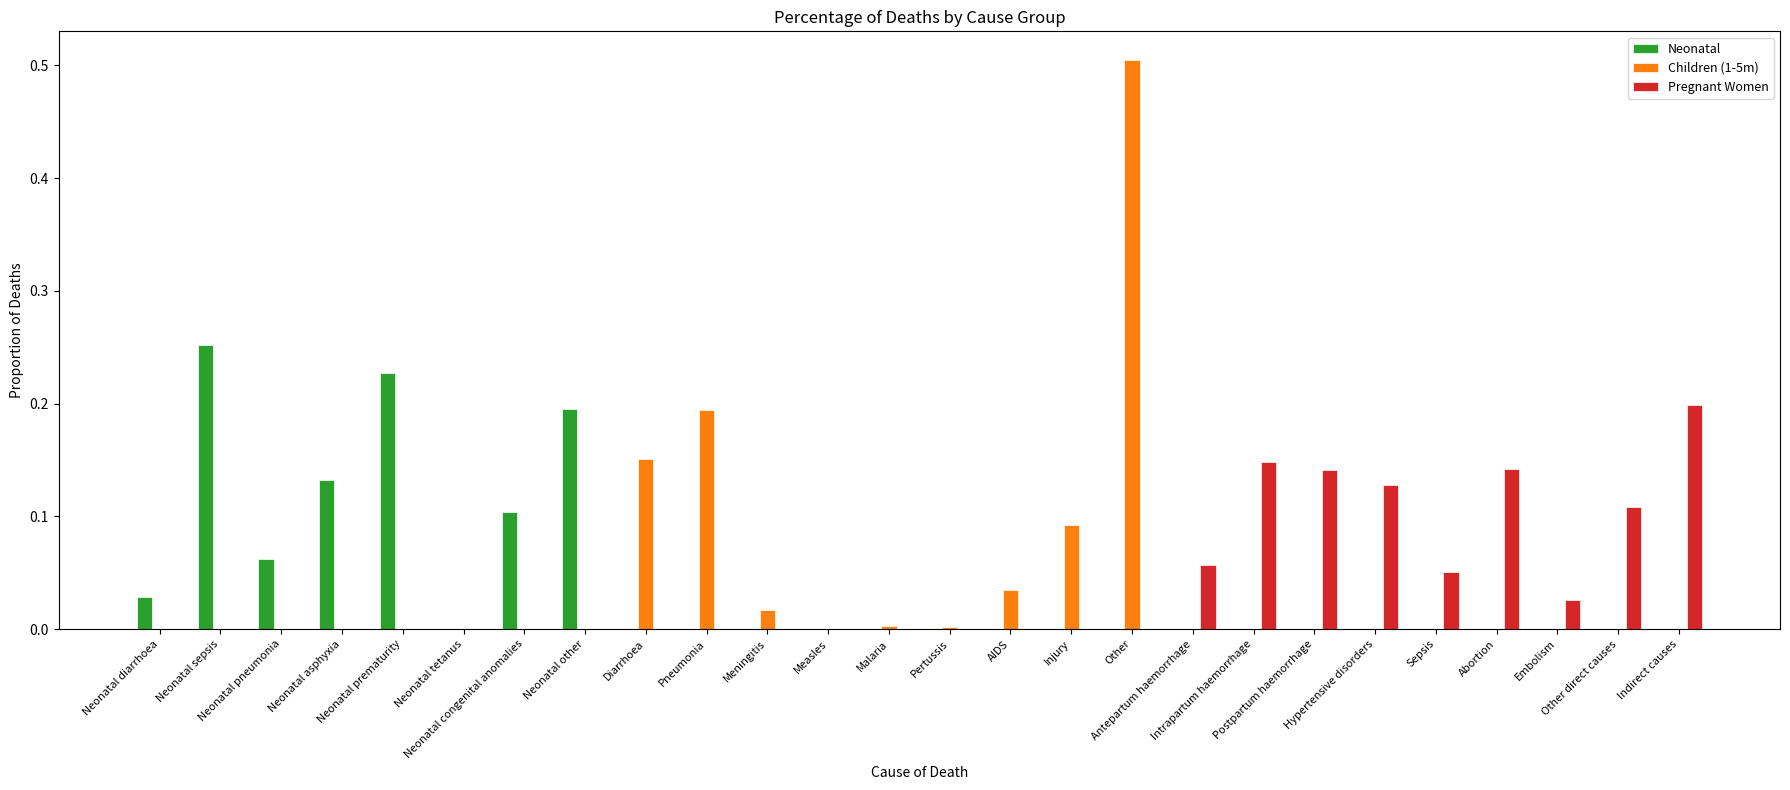

What is the sum of all Children (1-5m) values?

1.0